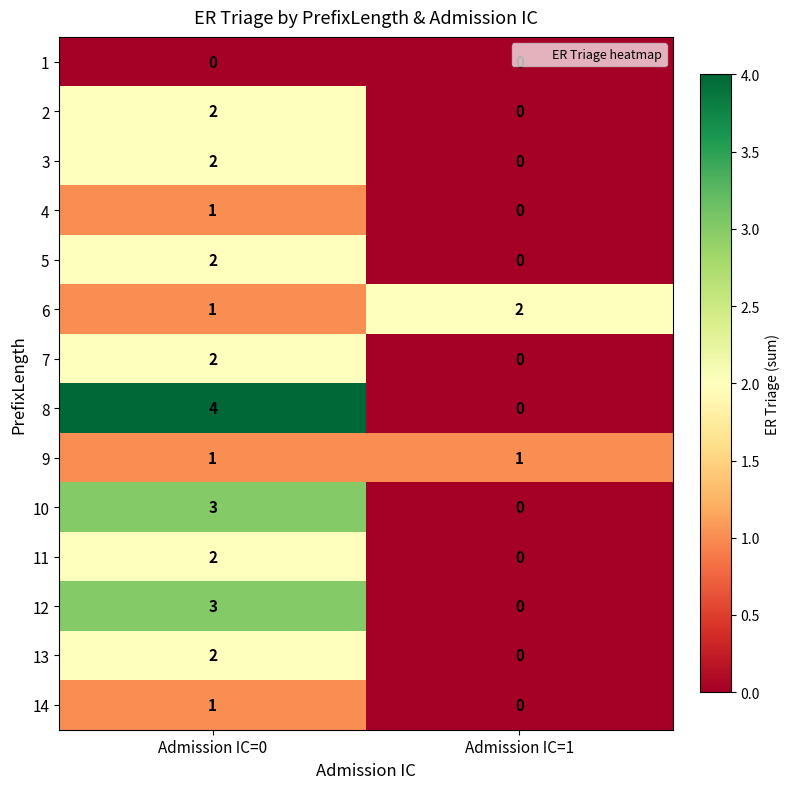

Which series has the largest total across all categories?

8